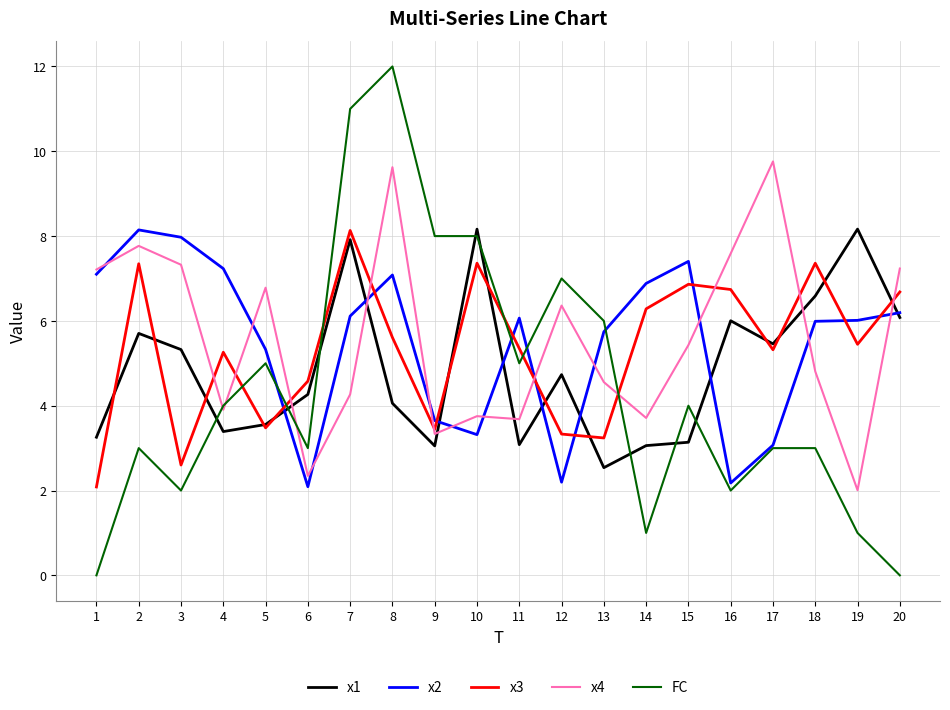

How many times do x3 and x4 cross each other?

10